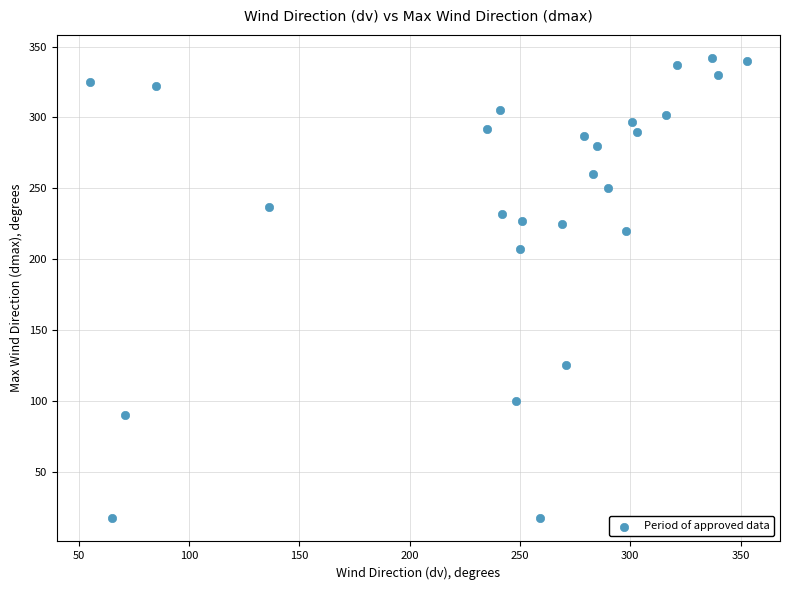

What Y value in the scatter plot is closest to 179?

207